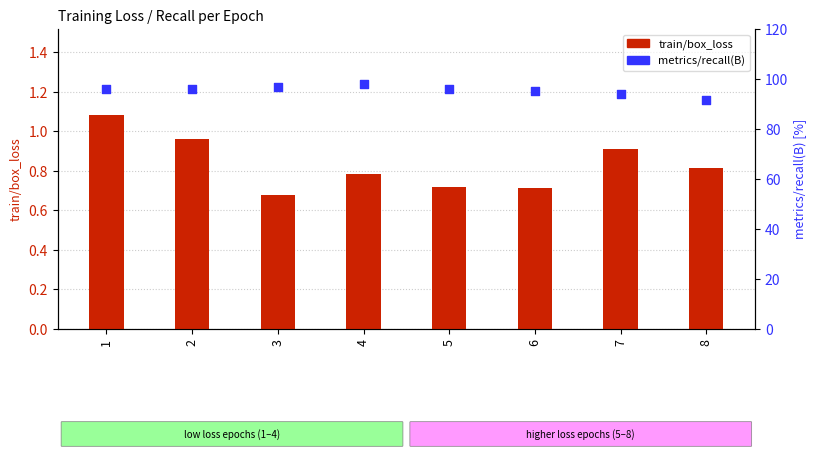

Which series has the largest total across all categories?

metrics/recall(B) (%)